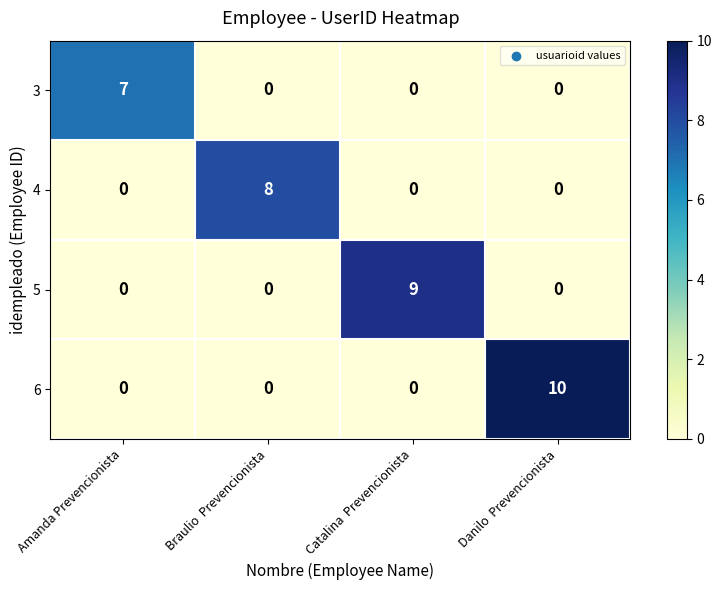

The value of 5 at Amanda Prevencionista is 4. True or false?

False